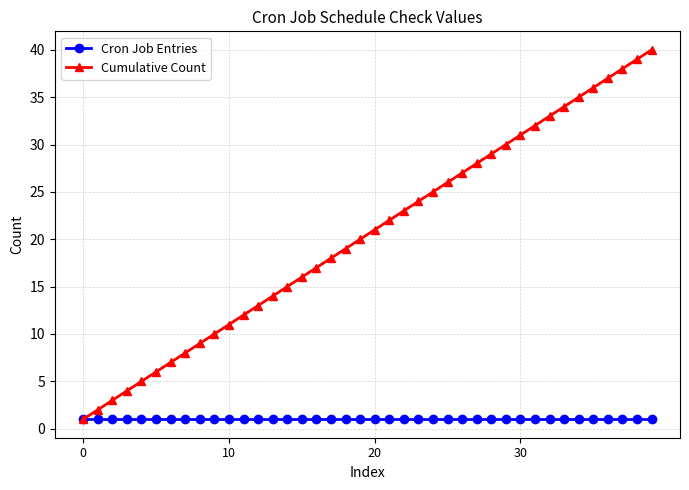

Which series has the largest total across all categories?

Cumulative Count